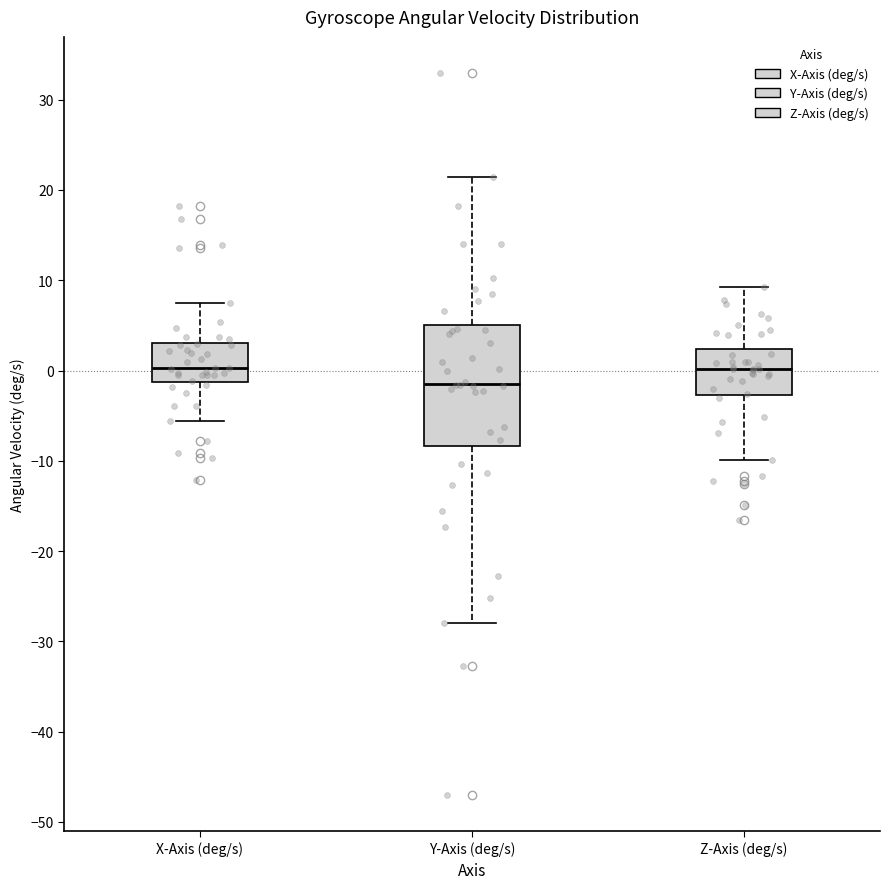

Reading left to right, transcribe this box plot: for each box, give where its median line is, the range the box spans, and where its two whiskers end, as read against the y-axis. The values are not printed on the chart, so give them approximately, as read against the axis.

X-Axis (deg/s): median 0, box -1 to 3, whiskers -6 to 8
Y-Axis (deg/s): median -1, box -8 to 5, whiskers -28 to 21
Z-Axis (deg/s): median 0, box -3 to 2, whiskers -10 to 9